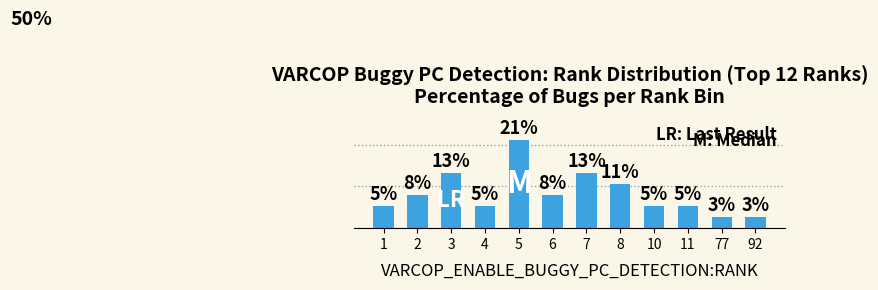

How many data points does each series have?

12